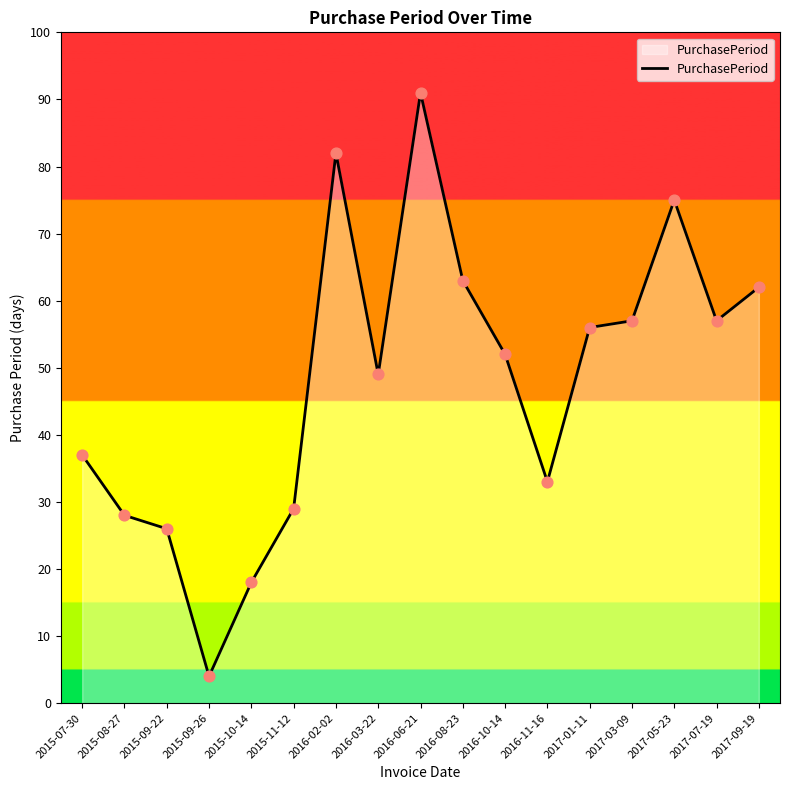

What is the ratio of the value at 2015-08-27 to the value at 2015-09-26?

7.0